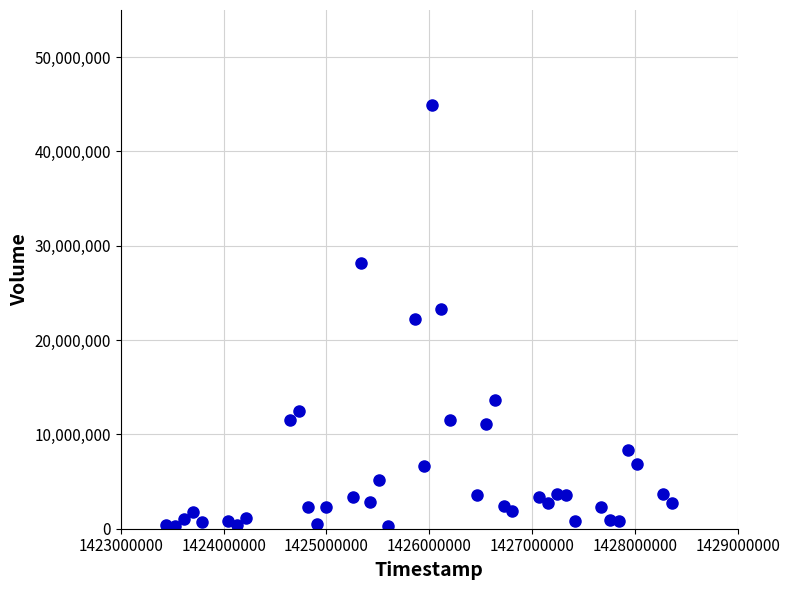

What is the range of X values (max minus min)?

4924800